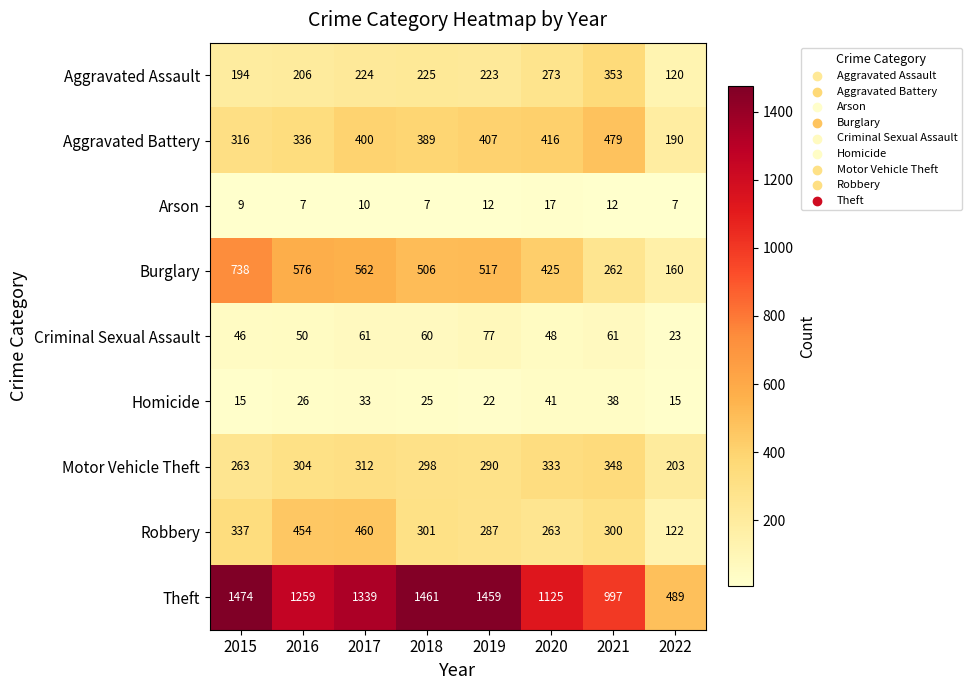

Which series has the widest spread of values?

Theft